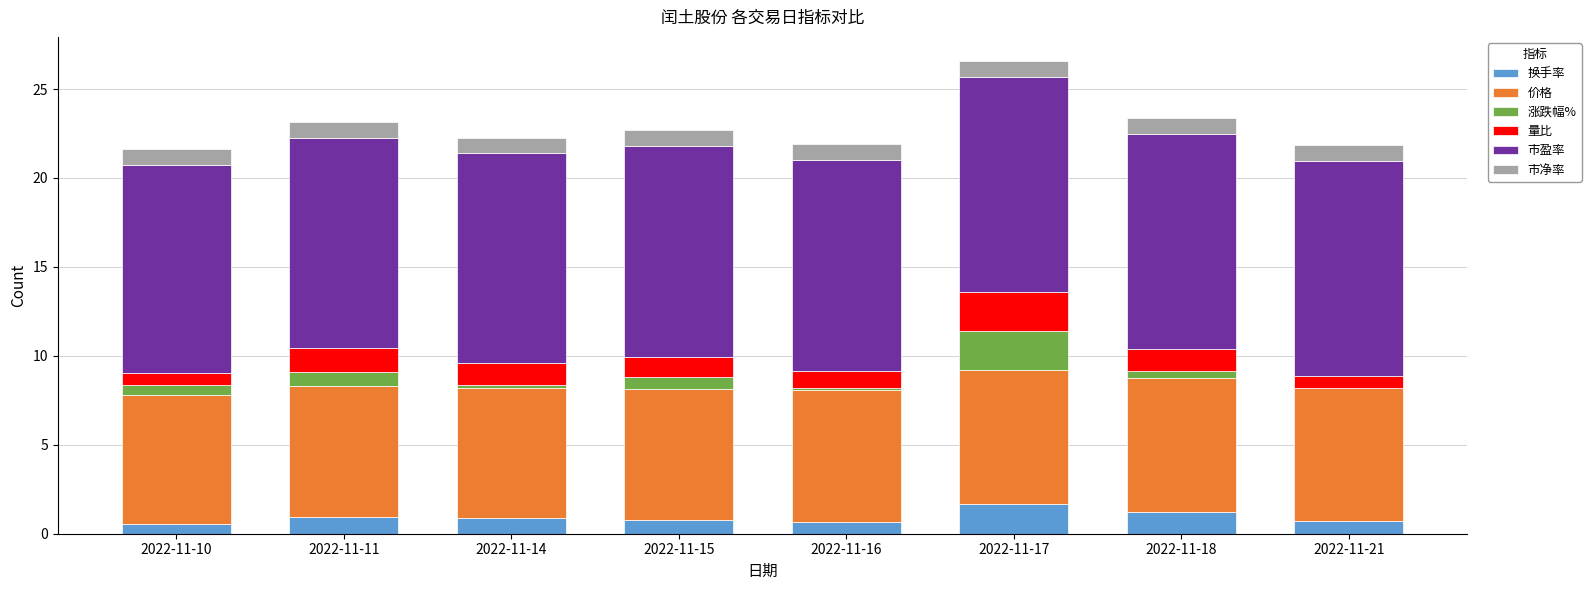

The value of 换手率 at 2022-11-16 is 0.7. True or false?

True